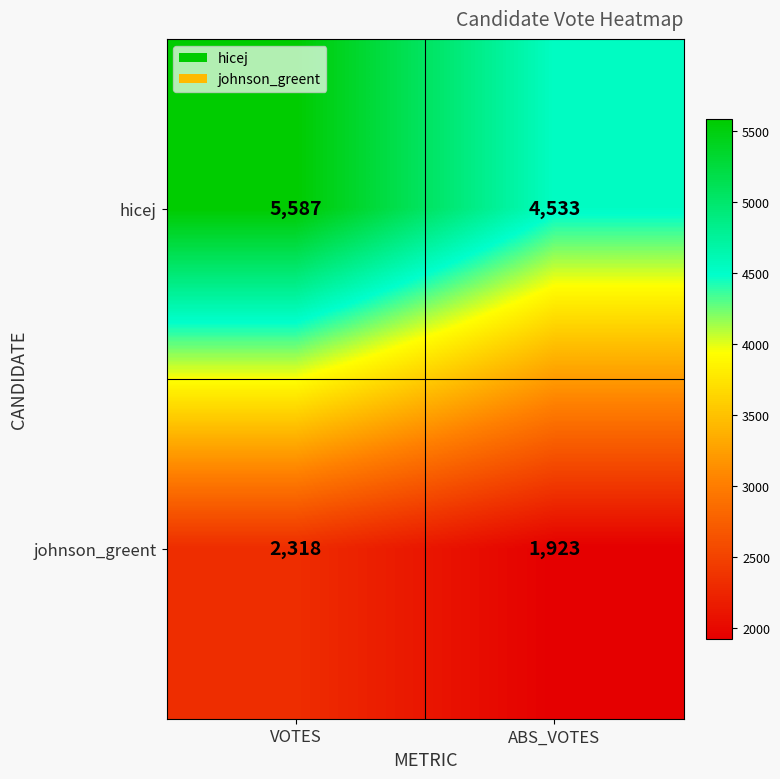

Which category has the highest value across all series?

VOTES